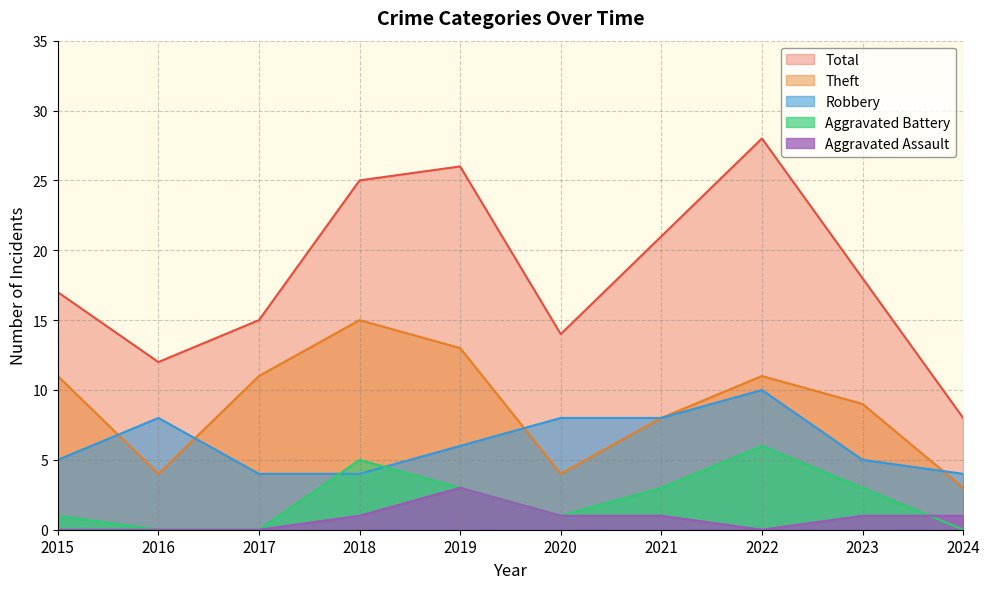

True or false: Total and Aggravated Battery cross at least once.

False